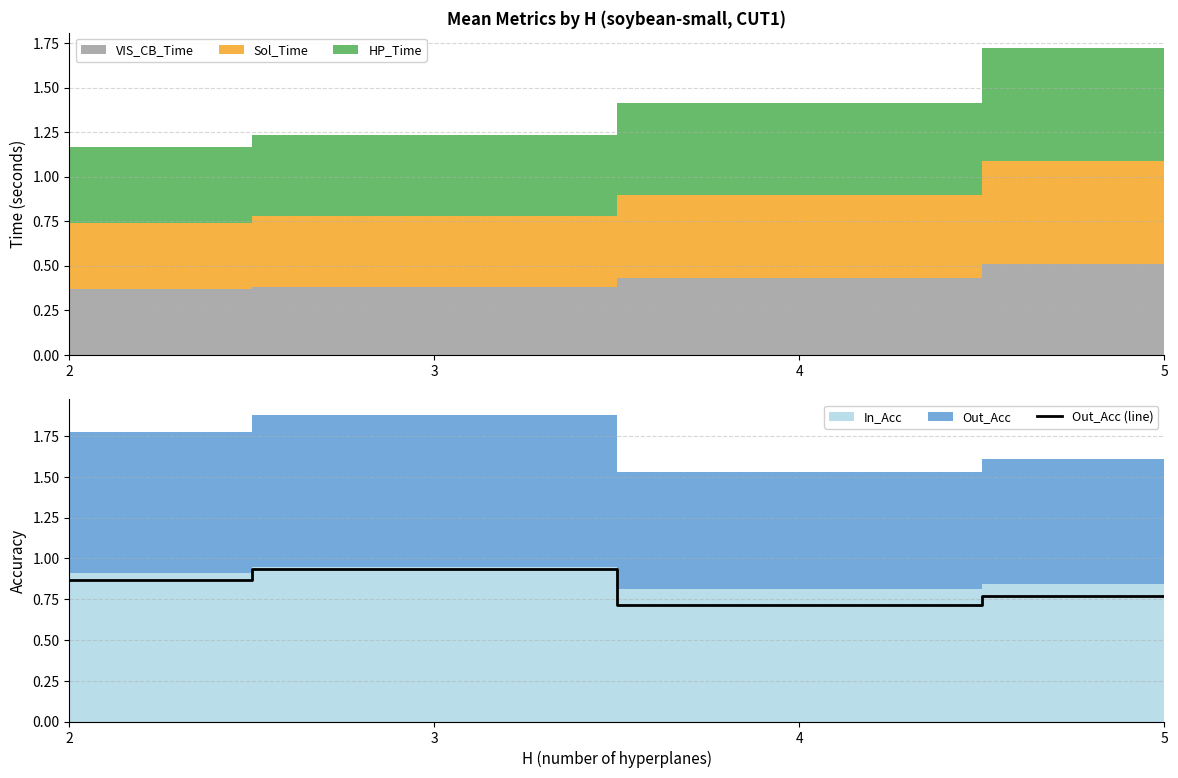

What is the smallest value displayed?

0.7